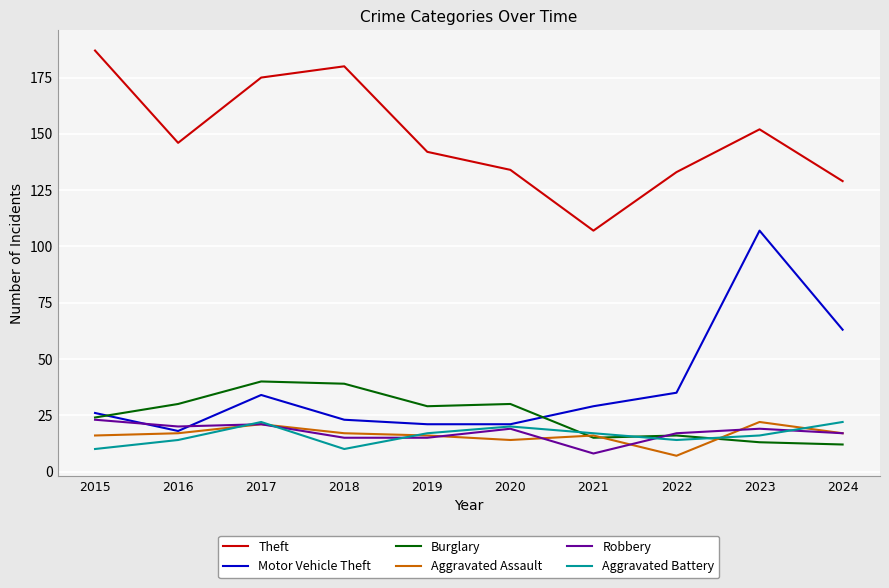

How many series are shown in this chart?

6